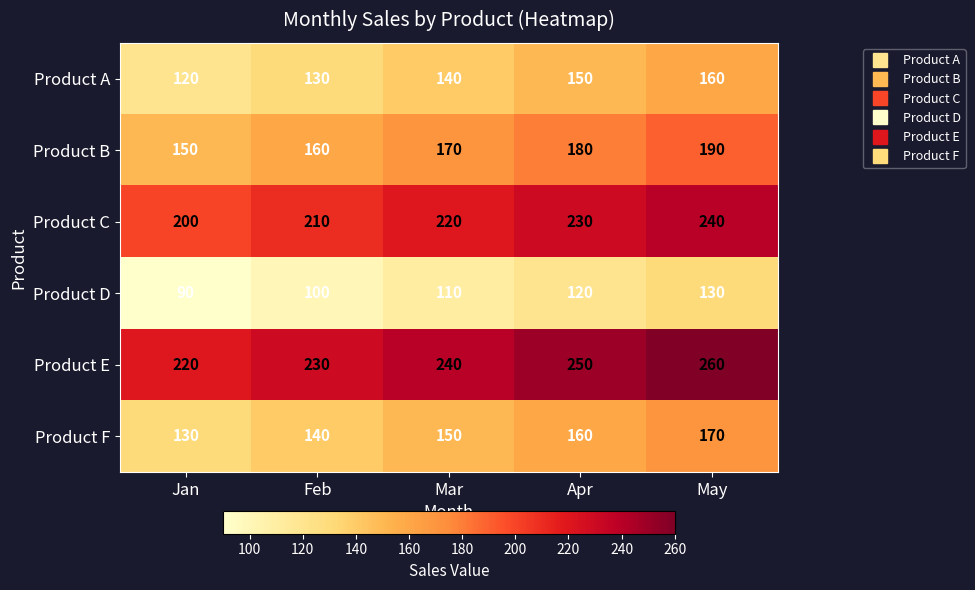

True or false: Product F has a value of 108 at Apr.

False